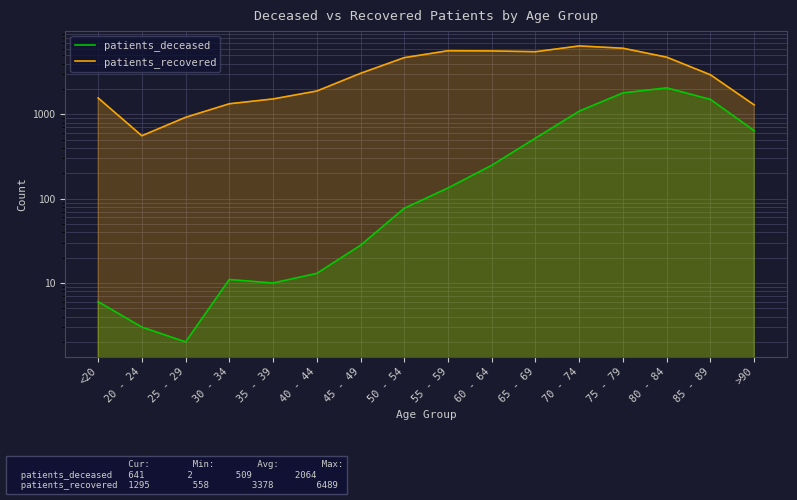

How many lines are shown in the chart?

2